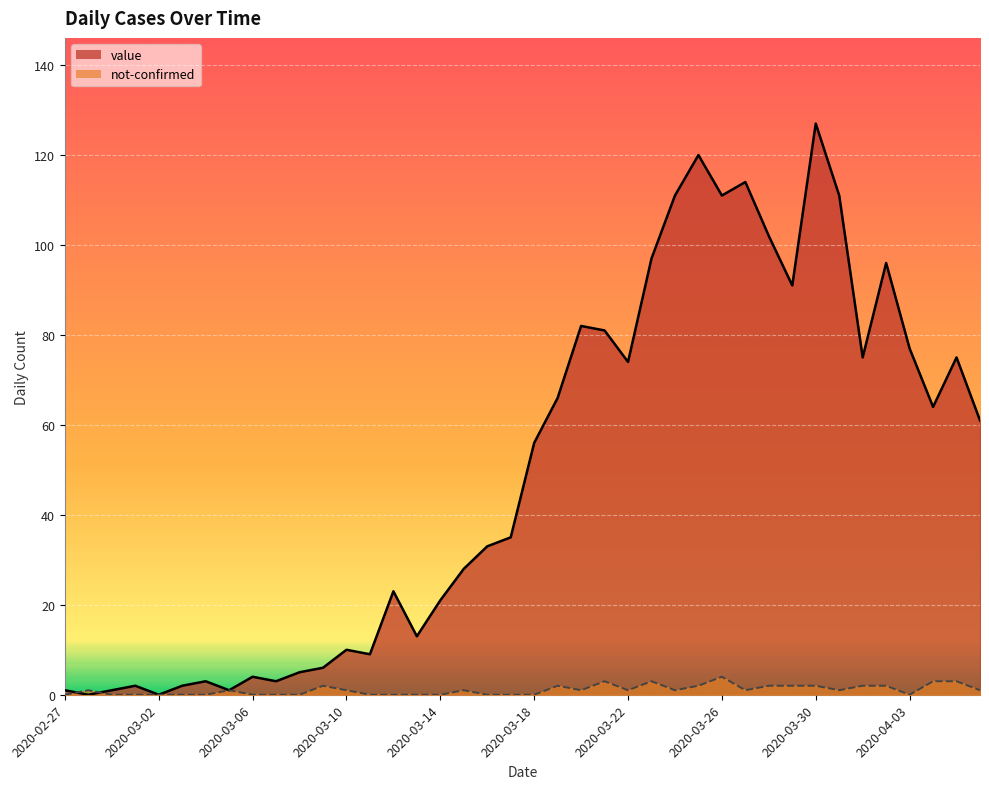

List the labels in order of value value, largest first.

2020-03-30, 2020-03-25, 2020-03-27, 2020-03-24, 2020-03-26, 2020-03-31, 2020-03-28, 2020-03-23, 2020-04-02, 2020-03-29, 2020-03-20, 2020-03-21, 2020-04-03, 2020-04-01, 2020-04-05, 2020-03-22, 2020-03-19, 2020-04-04, 2020-04-06, 2020-03-18, 2020-03-17, 2020-03-16, 2020-03-15, 2020-03-12, 2020-03-14, 2020-03-13, 2020-03-10, 2020-03-11, 2020-03-09, 2020-03-08, 2020-03-06, 2020-03-04, 2020-03-07, 2020-03-01, 2020-03-03, 2020-02-27, 2020-02-29, 2020-03-05, 2020-02-28, 2020-03-02